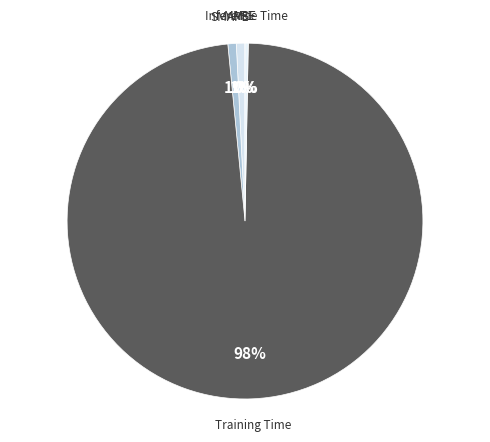

Is it true that Training Time is 98% of the pie?

True